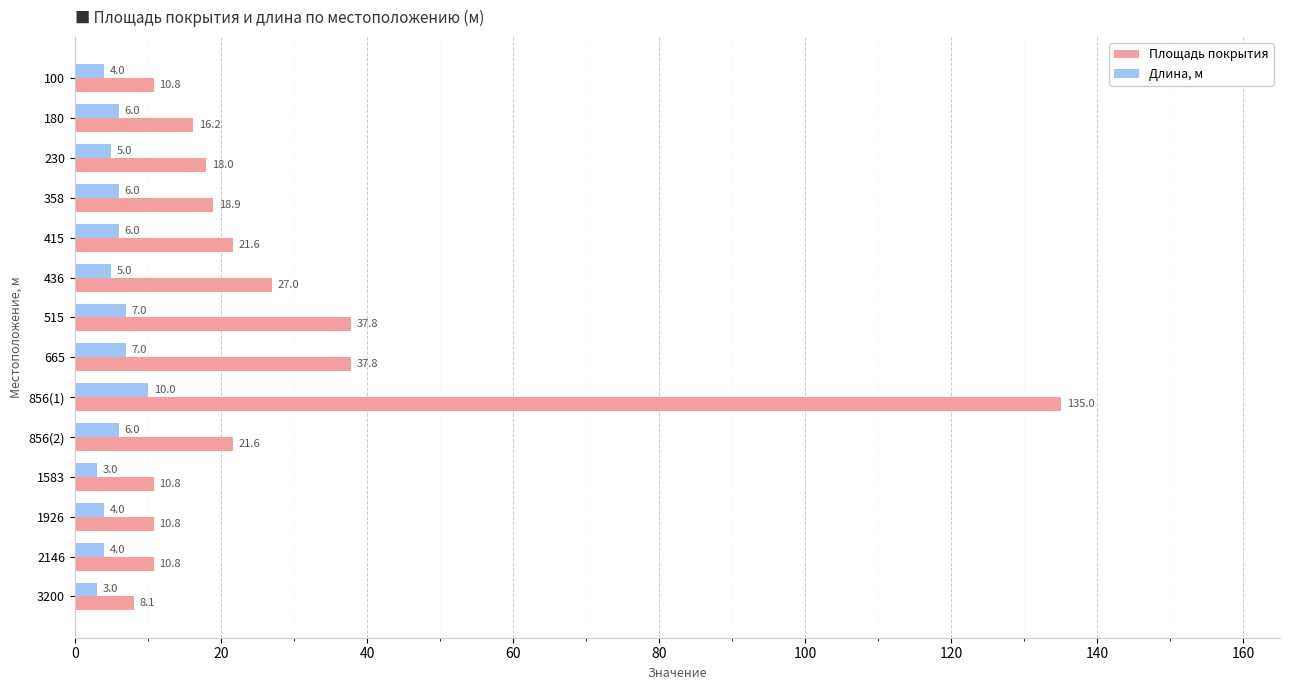

How many values in the Площадь покрытия series are below 18?

6